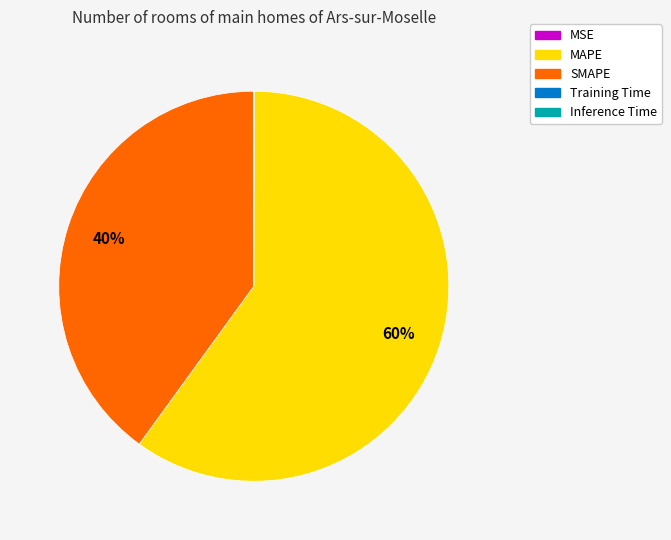

To the nearest percent, what is the difference between the largest and smallest slice percentages?

60%